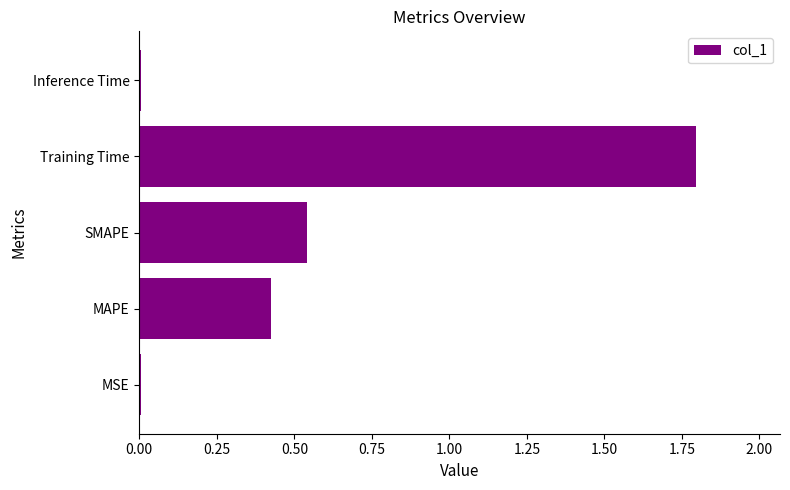

How many categories are shown in the chart?

5